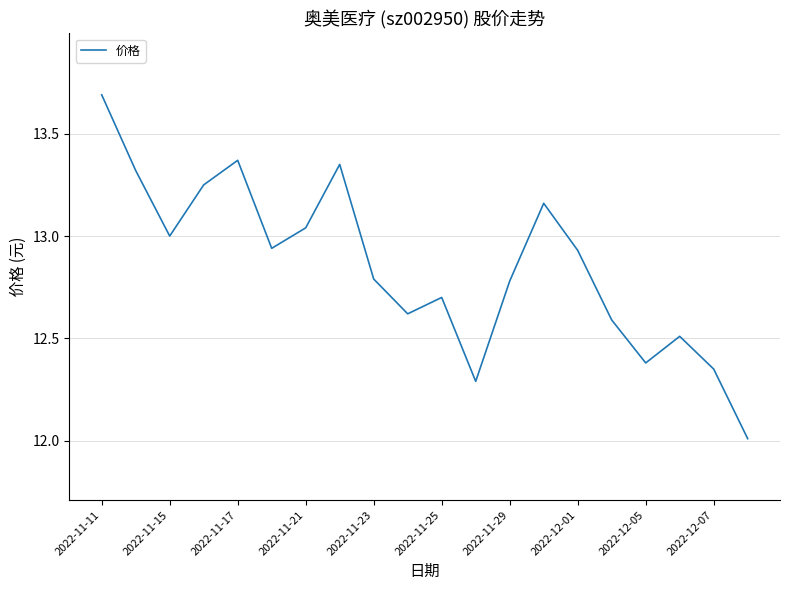

What is the smallest value displayed?

12.0